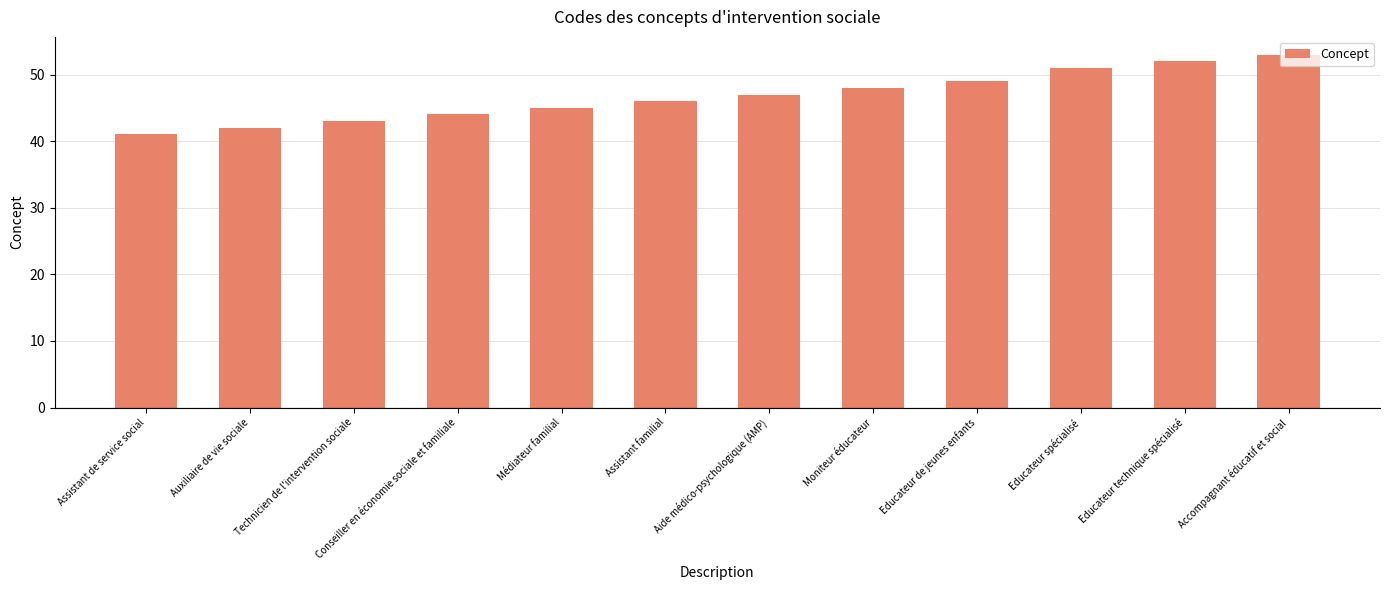

Read the value at Assistant de service social, to the nearest 5.

40